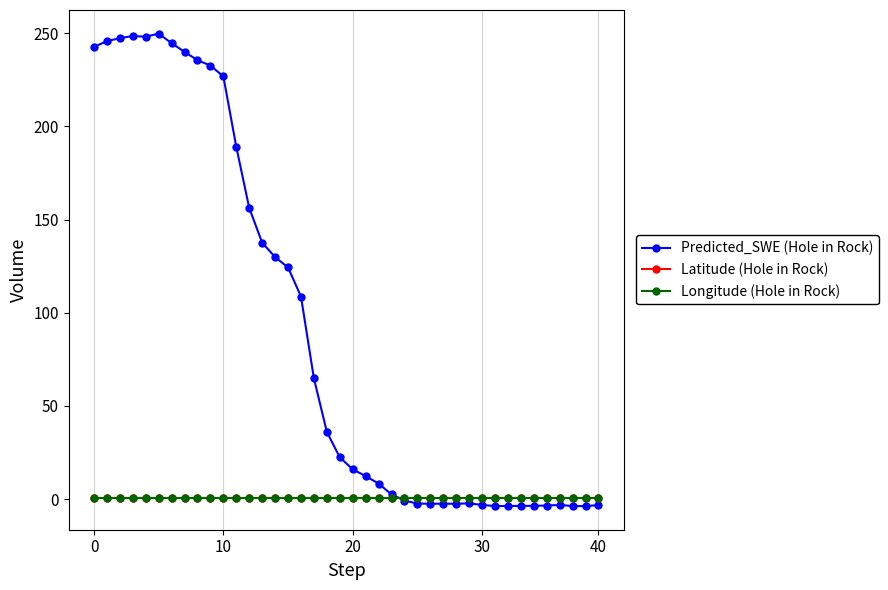

Which series has the largest range (max minus min)?

Predicted_SWE (Hole in Rock)